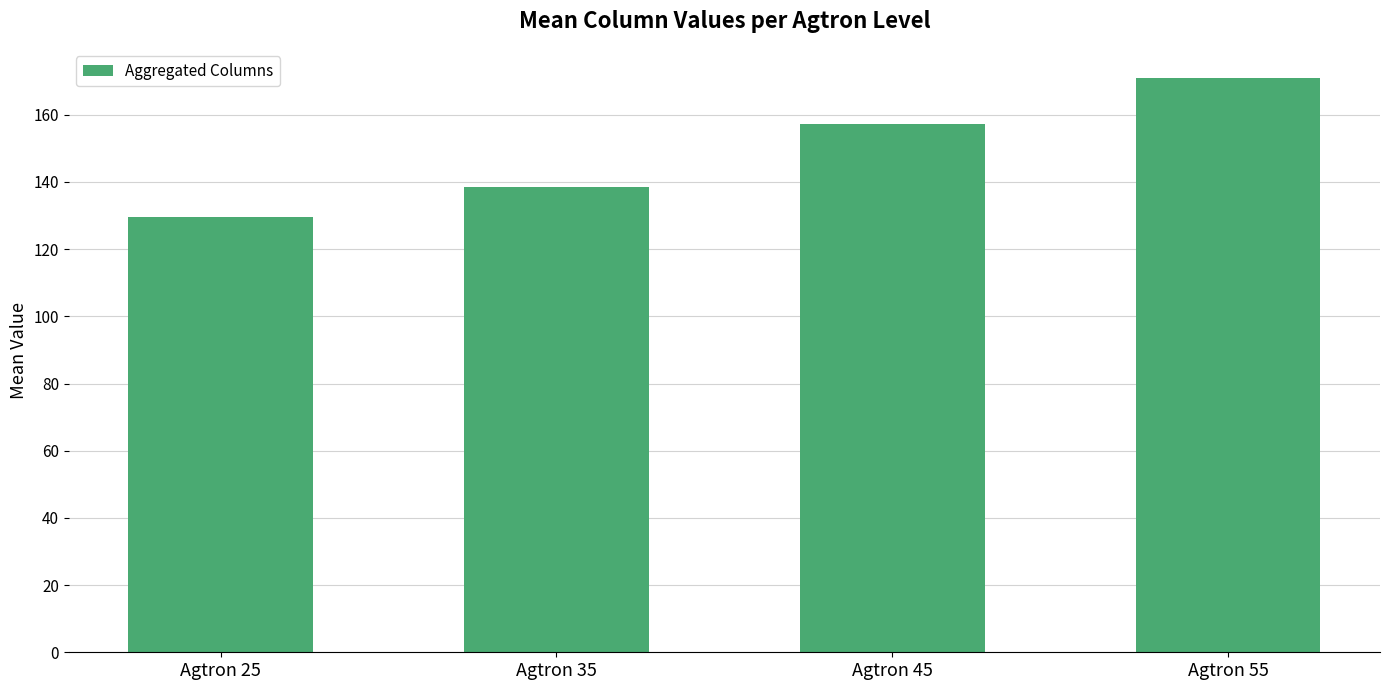

Reading left to right, extract all data points from this chart.

Agtron 25=129.6	Agtron 35=138.6	Agtron 45=157.4	Agtron 55=171.1